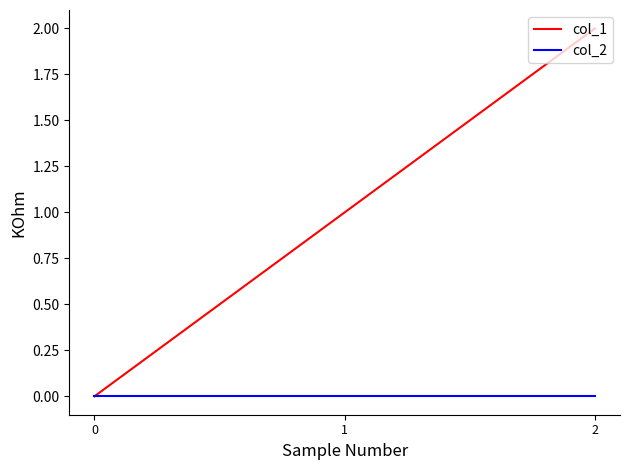

What is the total value across all series at 2?

2